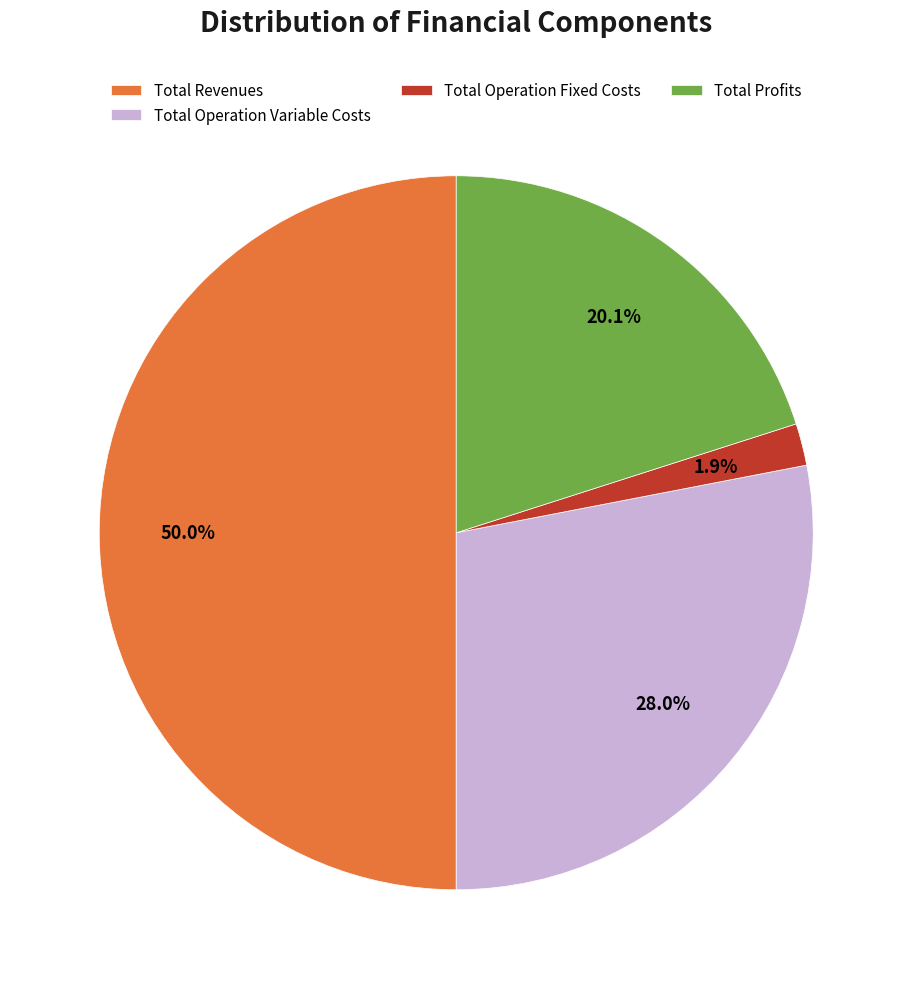

What is the ratio of the value at Total Operation Variable Costs to the value at Total Profits?

1.4